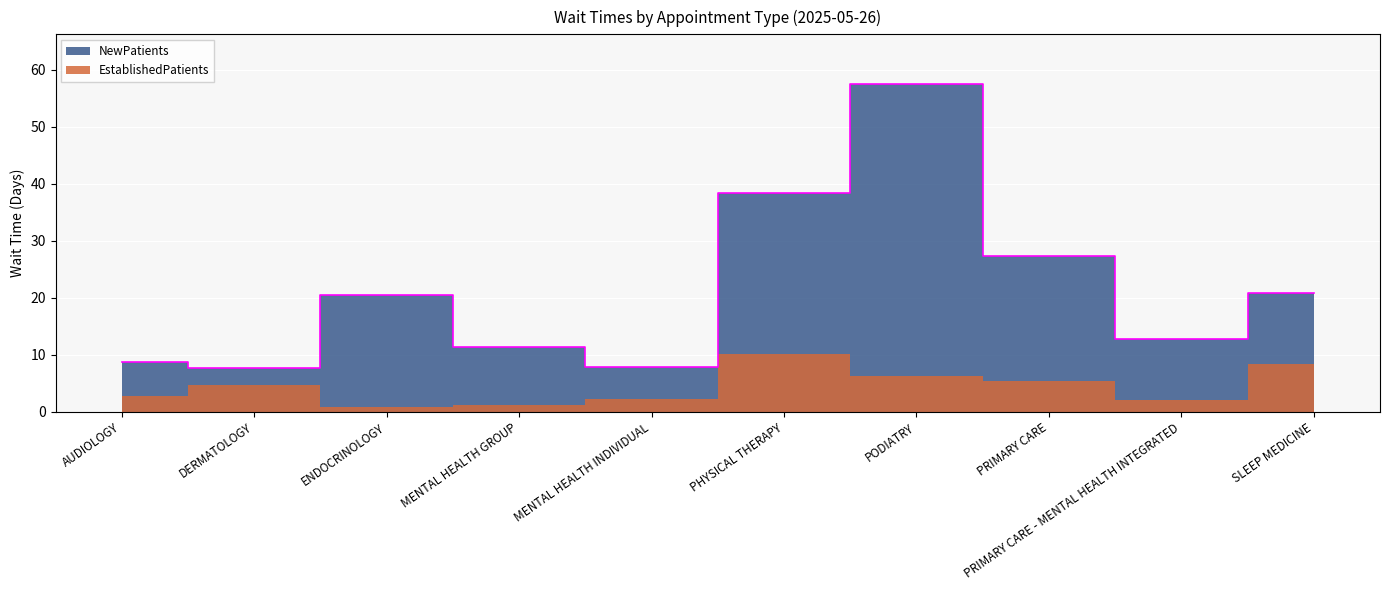

How many points are lower than both their immediate neighbors (excluding endpoints)?

3